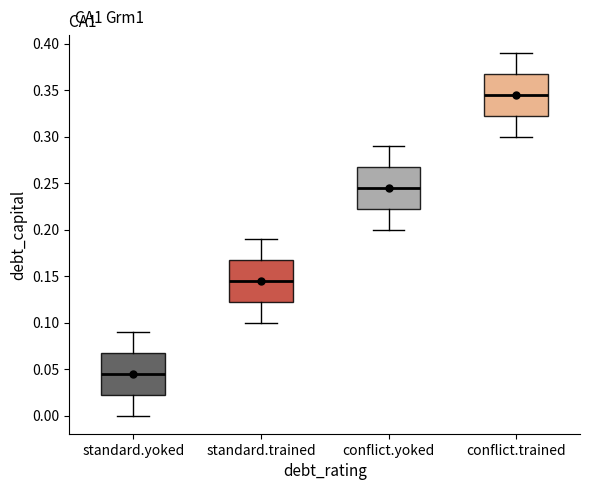

Which box has the lowest median line?

standard.yoked